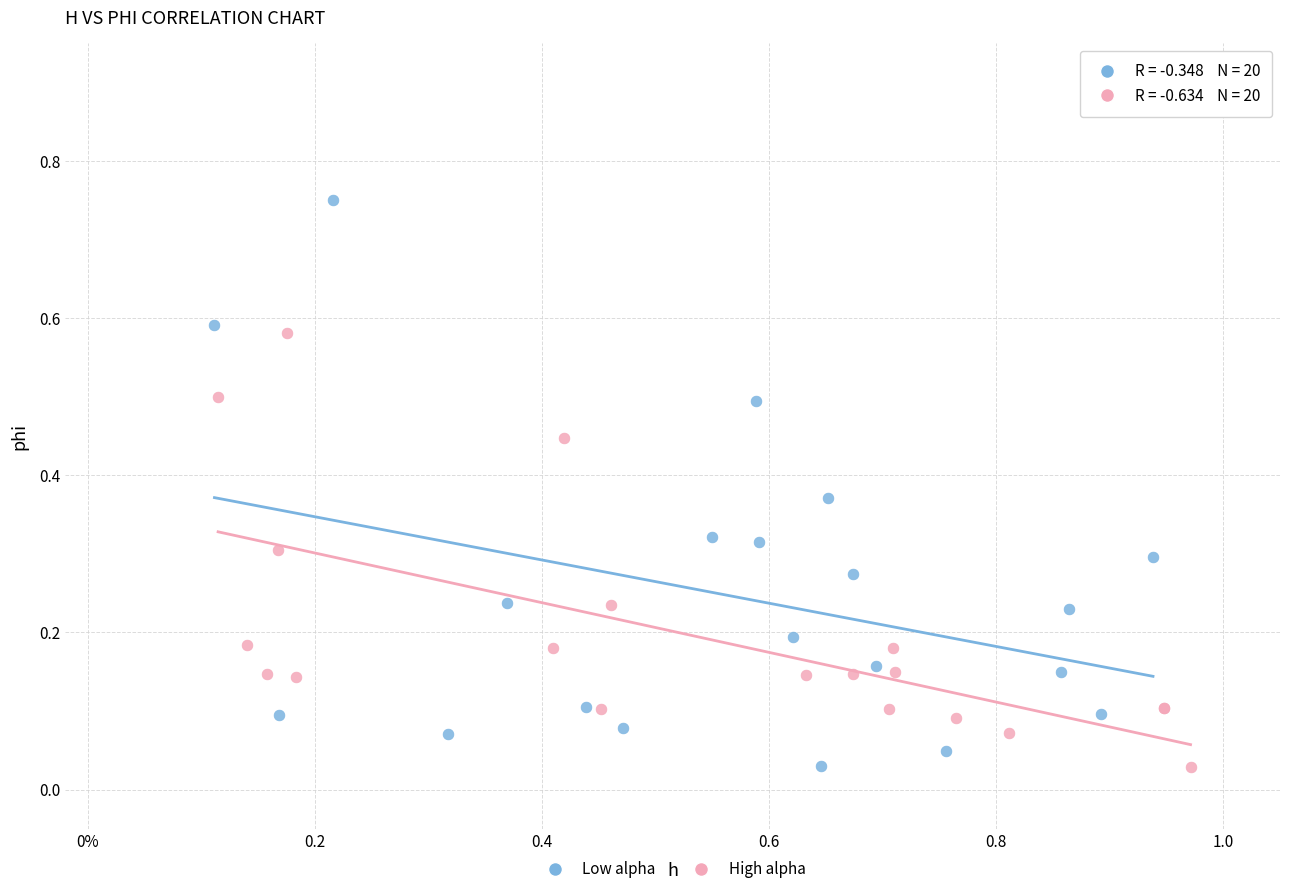

Which series has the largest Y range (max minus min)?

Low alpha